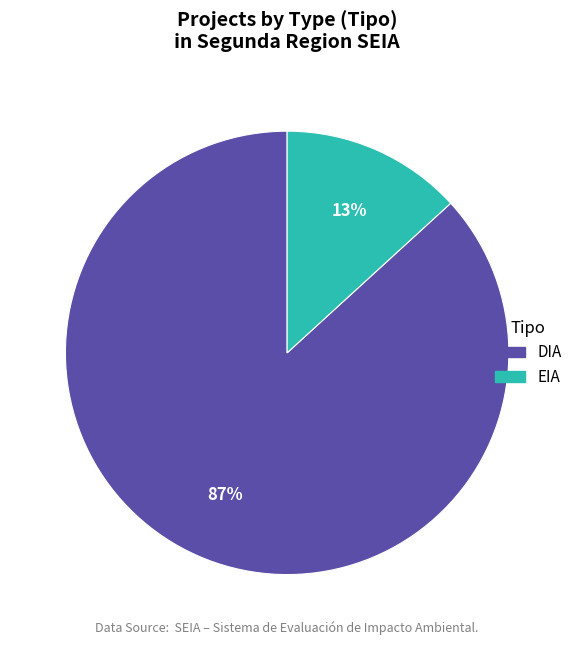

How many slices are in this pie chart?

2